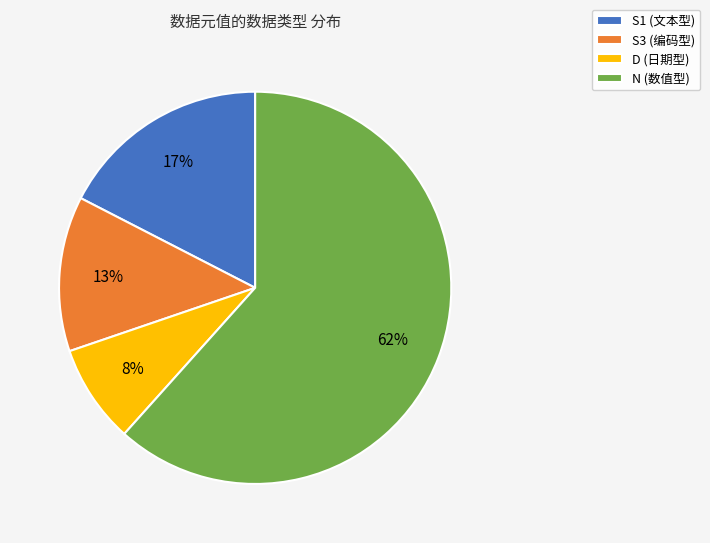

Does any single category account for the majority?

Yes